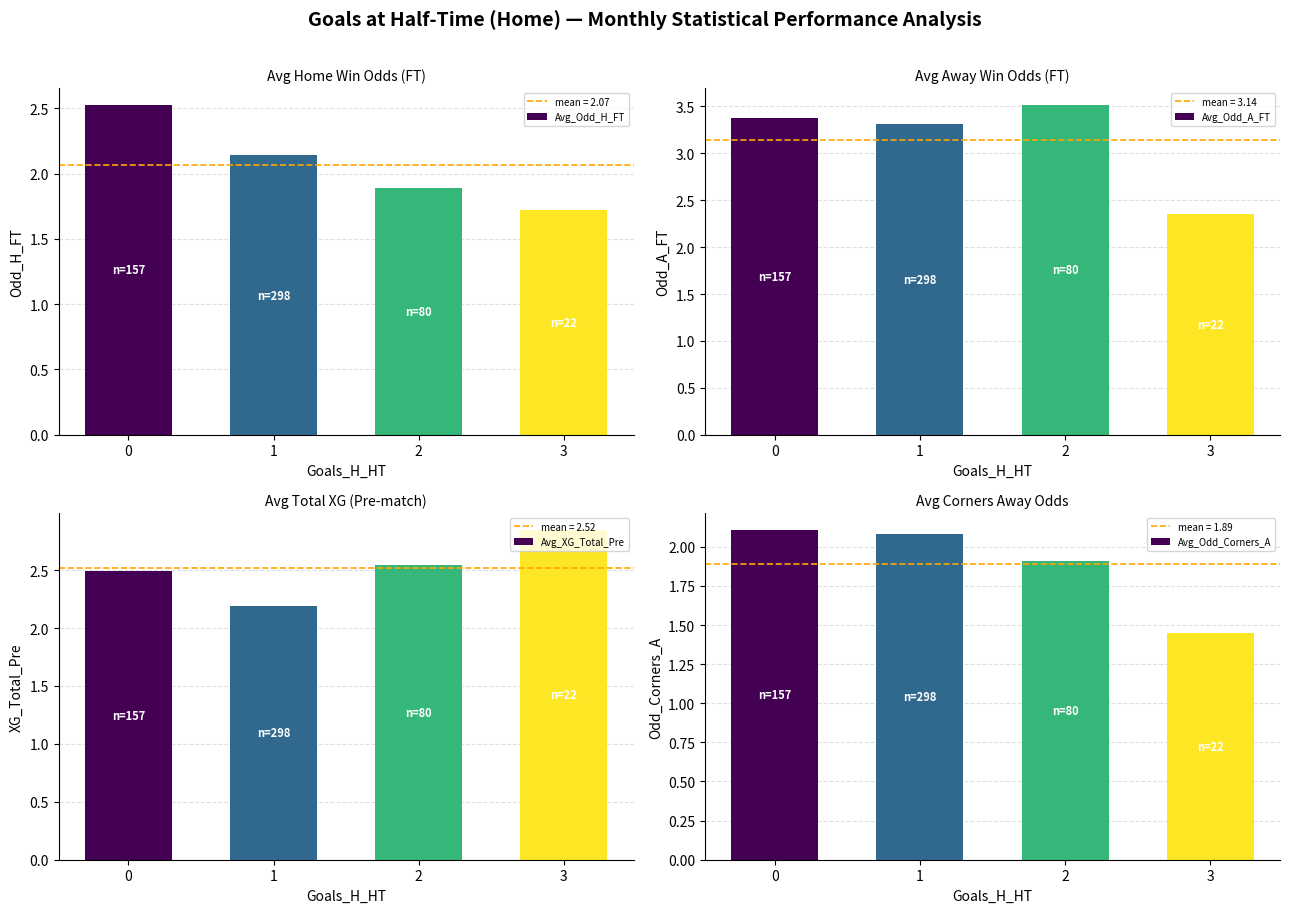

What is the difference between the maximum and minimum values in the Avg_Odd_A_FT series?

1.2